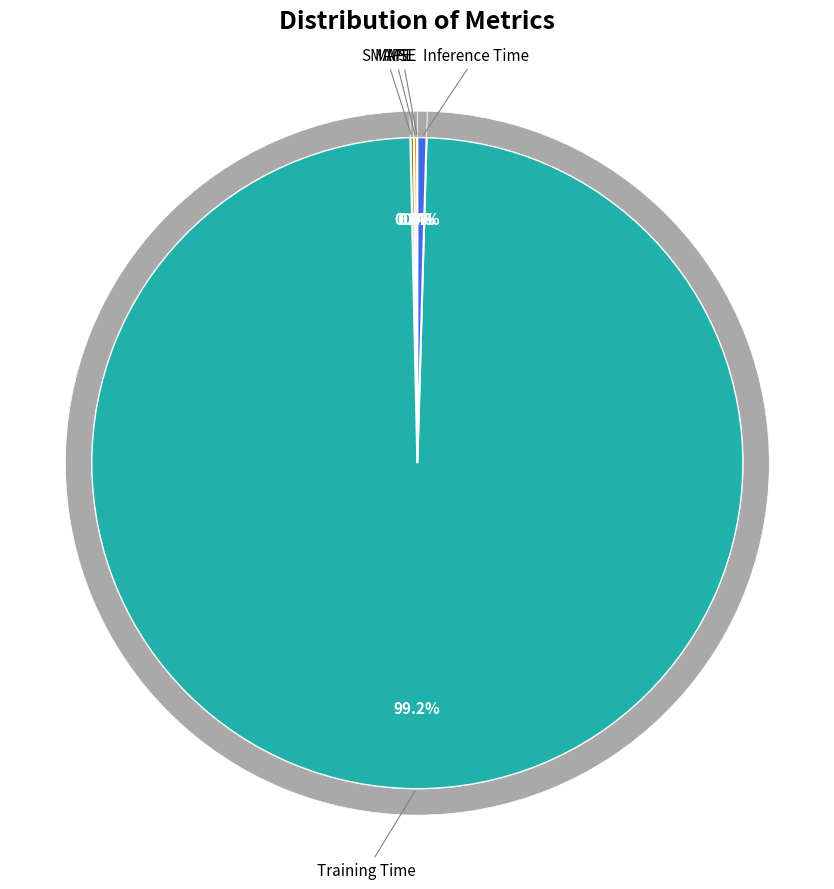

Combined, what portion of the pie is MAPE and MSE?

0.2%